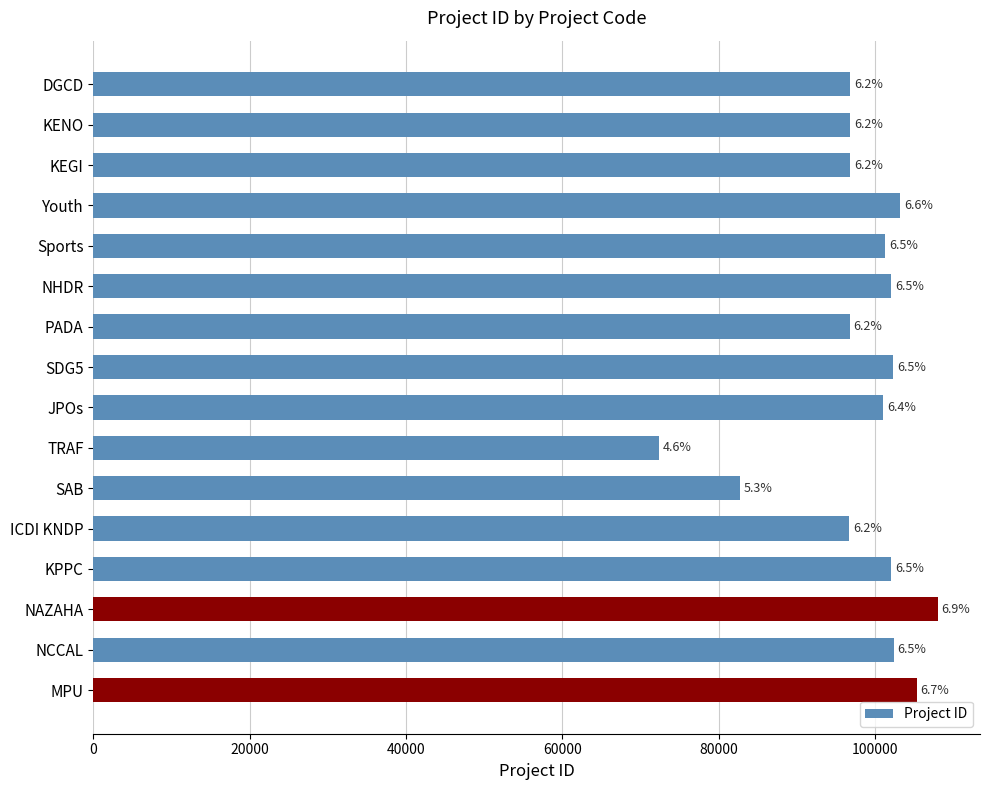

What is the difference between the maximum and minimum values?

35640